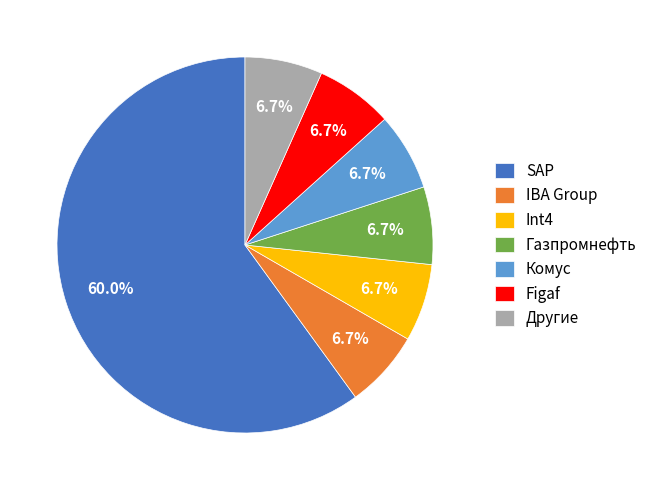

Which slice represents more than half of the pie?

SAP